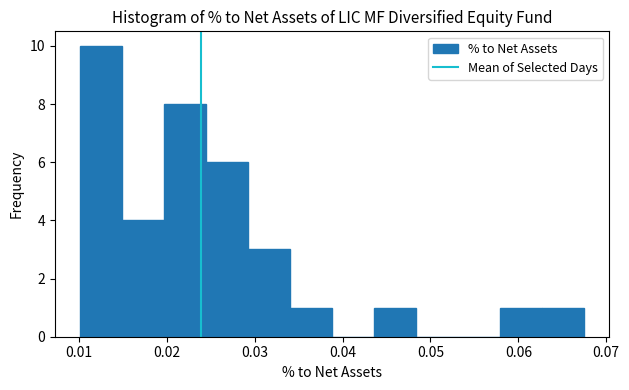

Reading left to right, transcribe this chart: for each bar, give the range it covers on the x-axis and its height. Neither the bar edges nor the heights are printed on the chart, so give them approximately, as read against the axes.

0.010 to 0.015: 10
0.015 to 0.020: 4
0.020 to 0.024: 8
0.024 to 0.029: 6
0.029 to 0.034: 3
0.034 to 0.039: 1
0.039 to 0.044: 0
0.044 to 0.048: 1
0.048 to 0.053: 0
0.053 to 0.058: 0
0.058 to 0.063: 1
0.063 to 0.068: 1